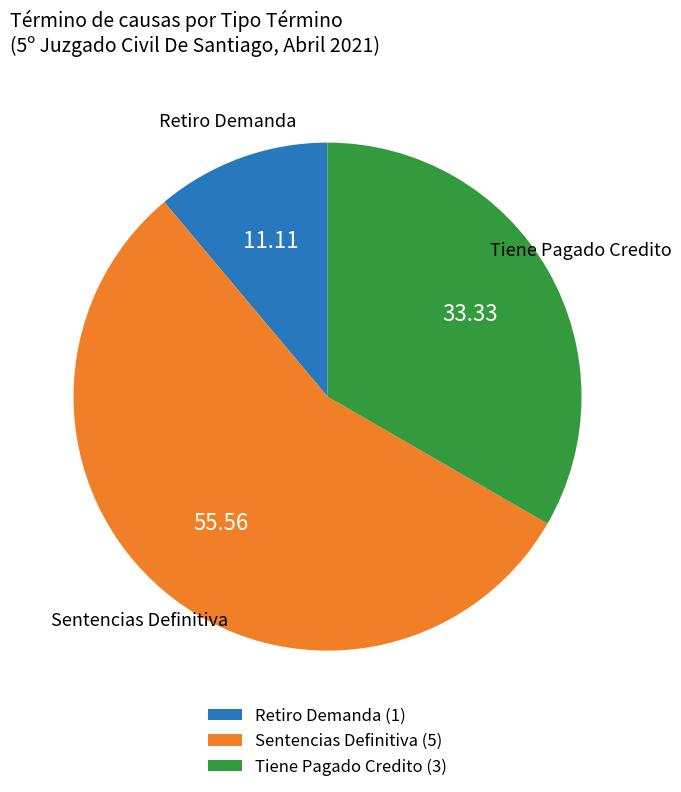

Combined, do Tiene Pagado Credito and Sentencias Definitiva account for over 50%?

Yes